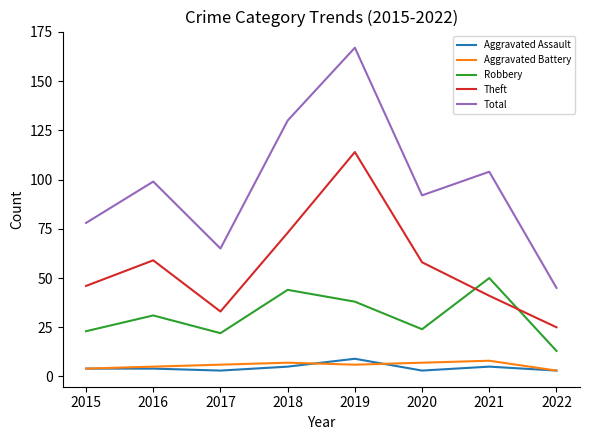

Is it true that Robbery equals 28 at 2021?

False